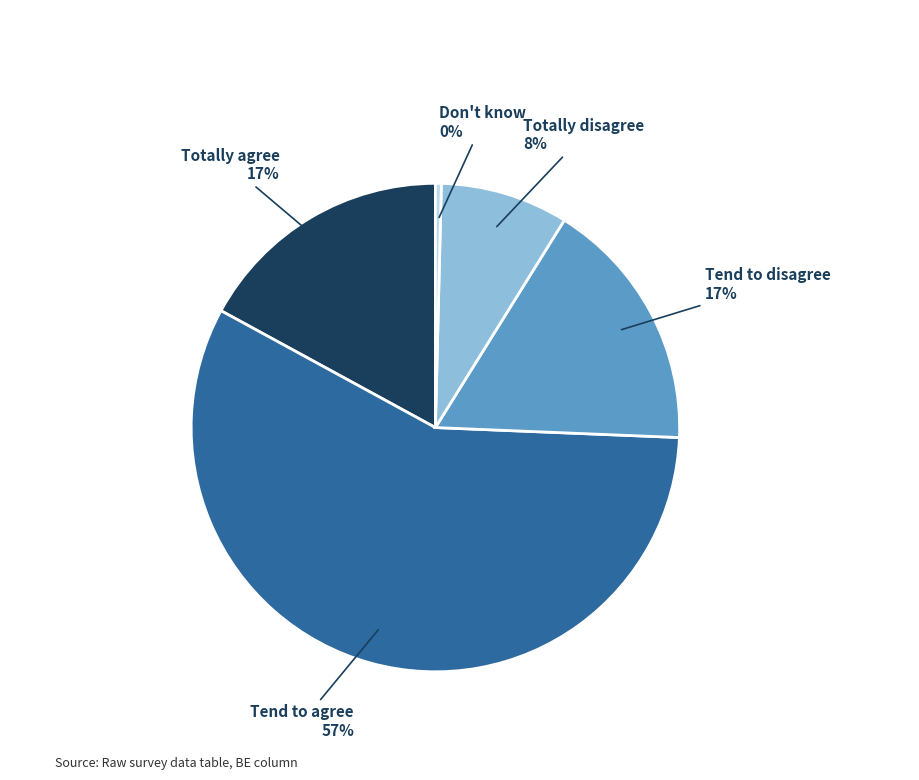

Between Don't know and Totally disagree, which is larger?

Totally disagree